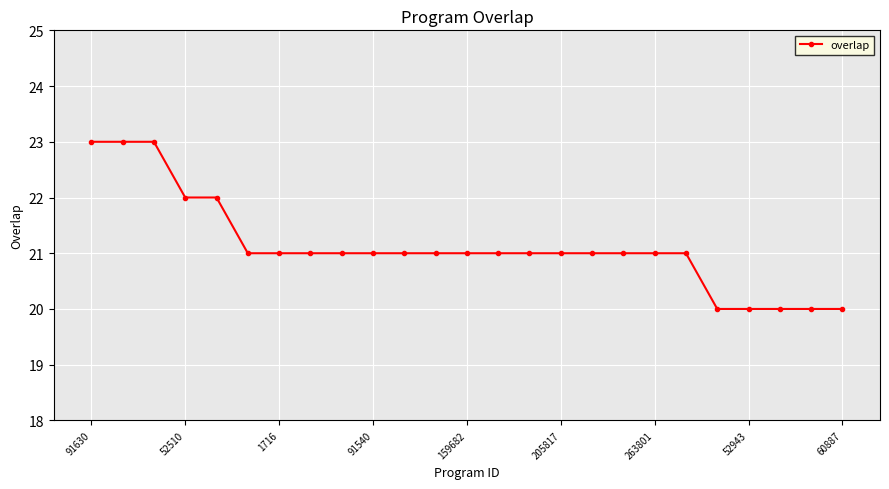

What is the value of the 1st point from the left?

23